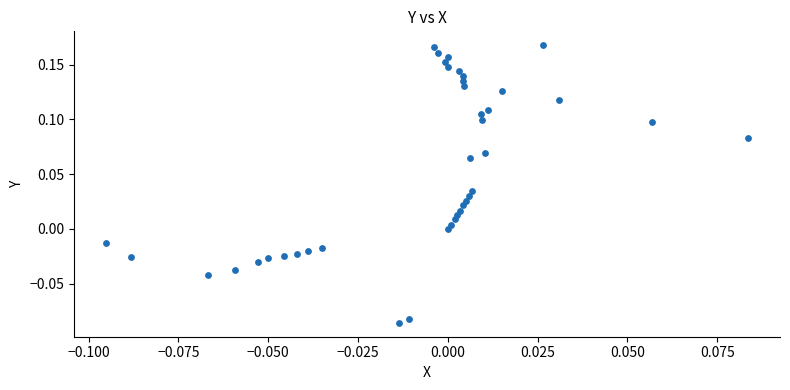

What is the range of Y values (max minus min)?

0.3